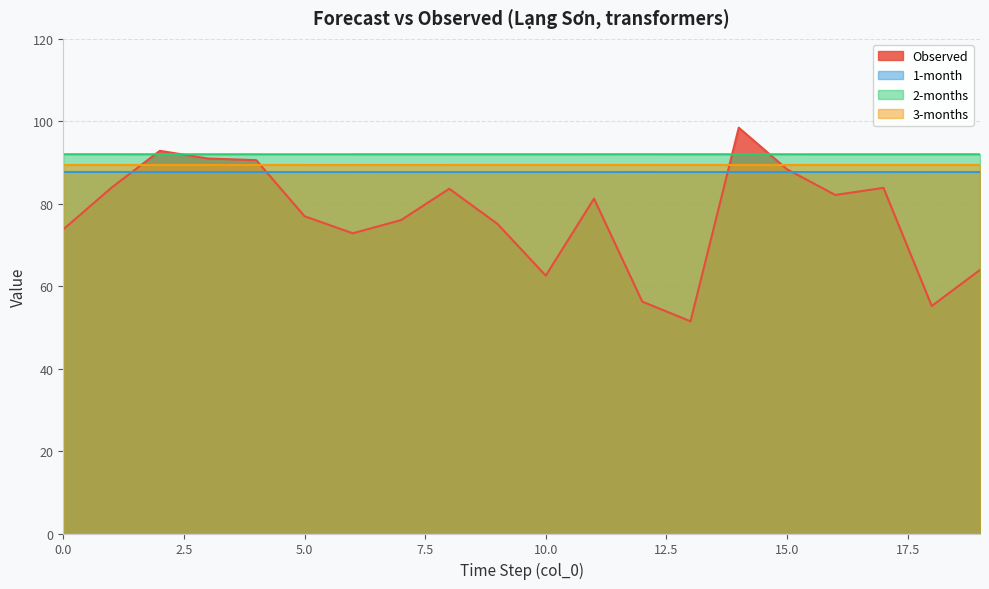

What value does the 1-month series have at 6?

87.7